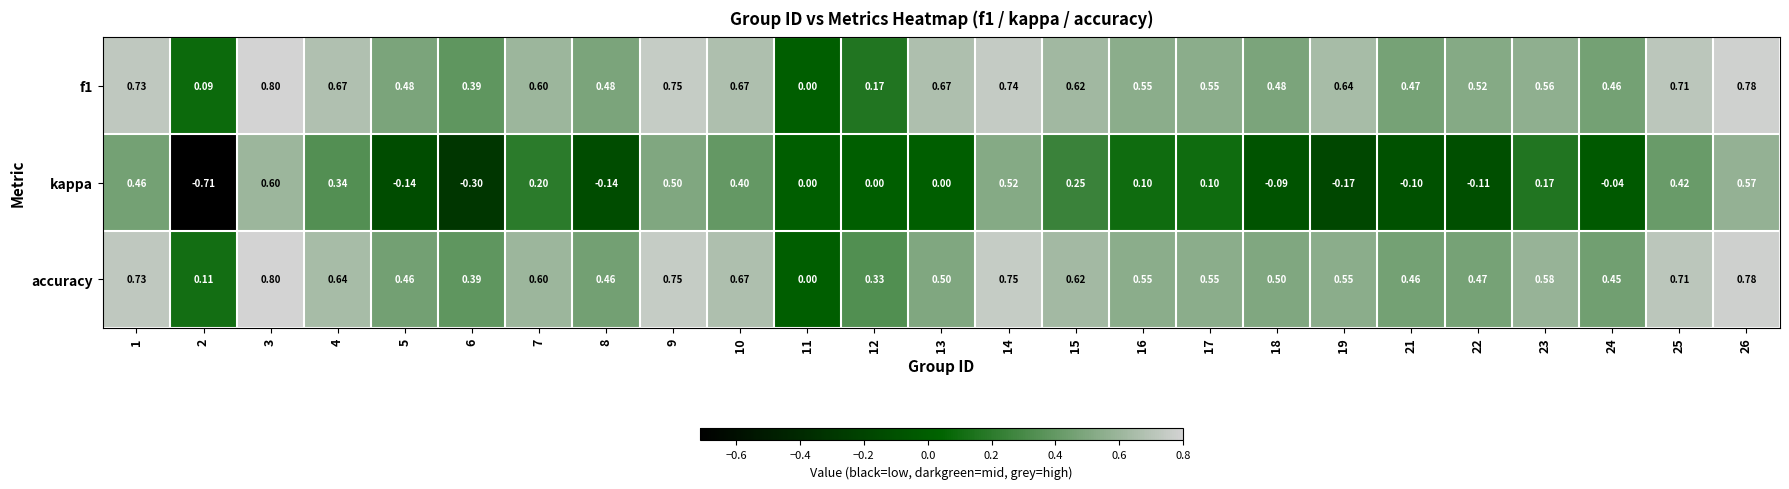

Between 7 and 14, which series saw the biggest shift?

kappa